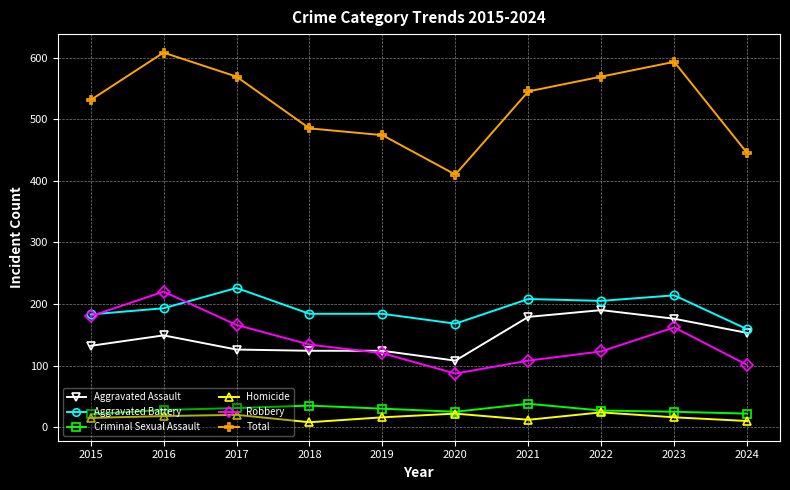

What is the sum of all Aggravated Assault values?

1461